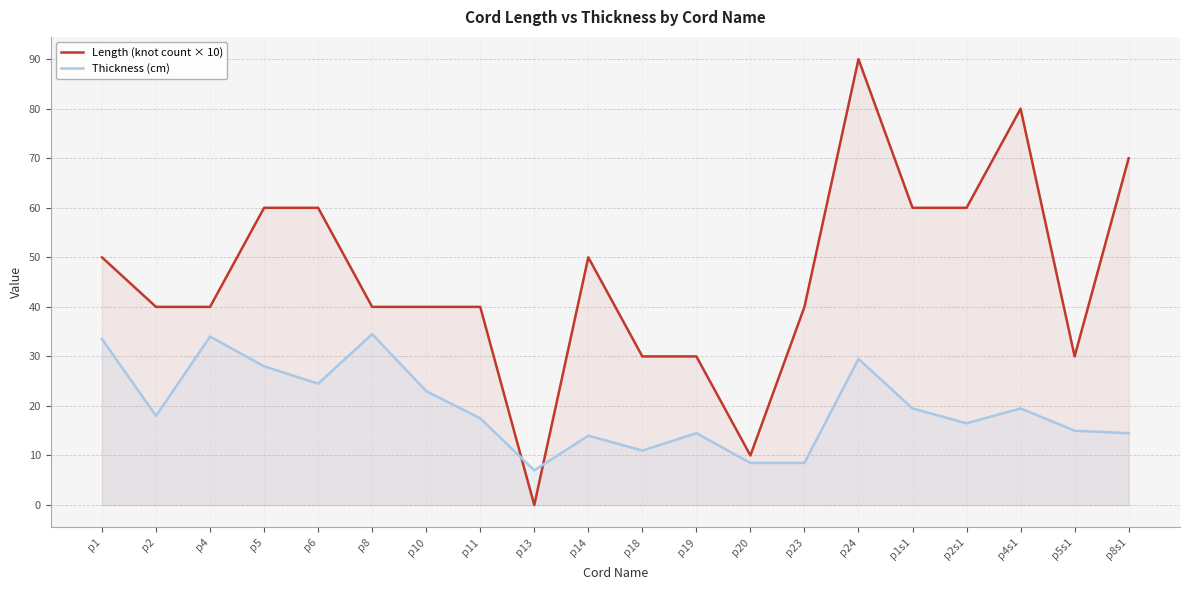

Which has a higher value, p10 or p4?

p10